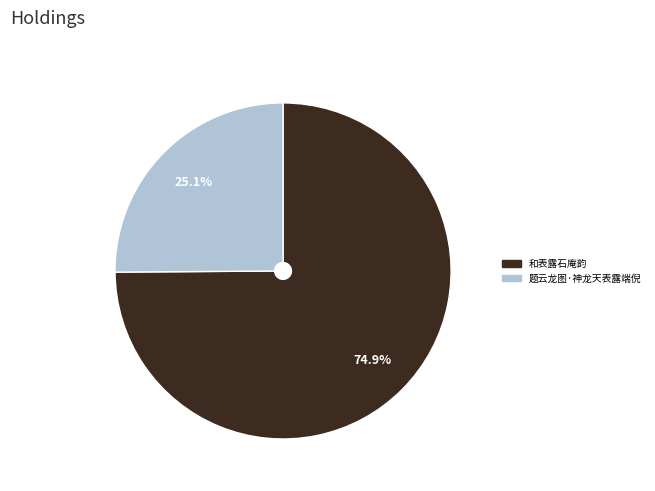

What is the largest slice in the pie chart?

和表露石庵韵